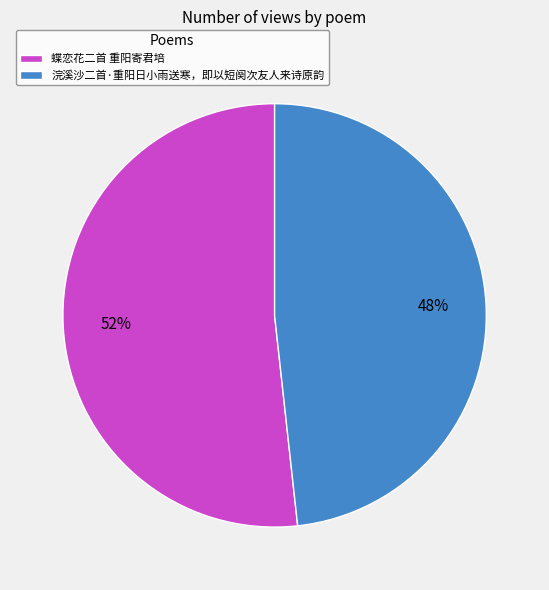

Is it true that 蝶恋花二首 重阳寄君培 is 39% of the pie?

False